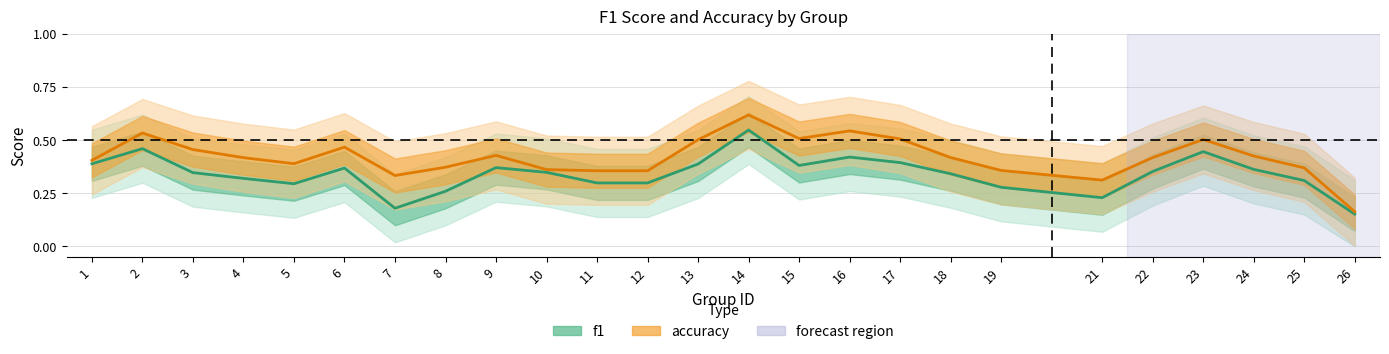

Which has a higher value, 7 or 22?

22